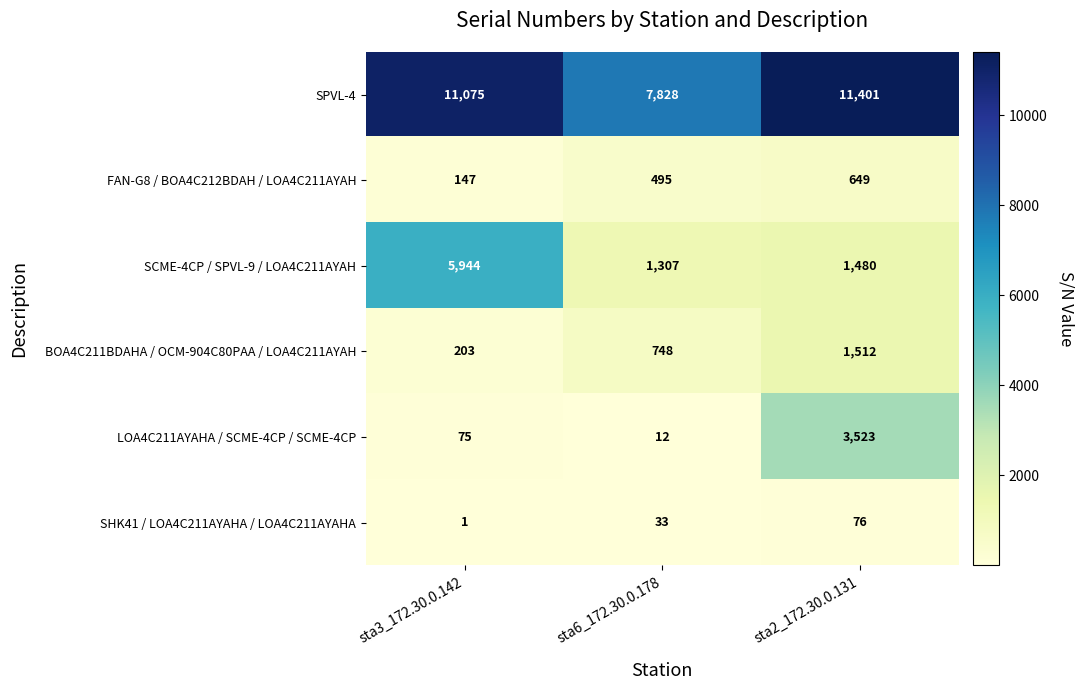

What is the highest value of the SHK41 / LOA4C211AYAHA / LOA4C211AYAHA series?

76